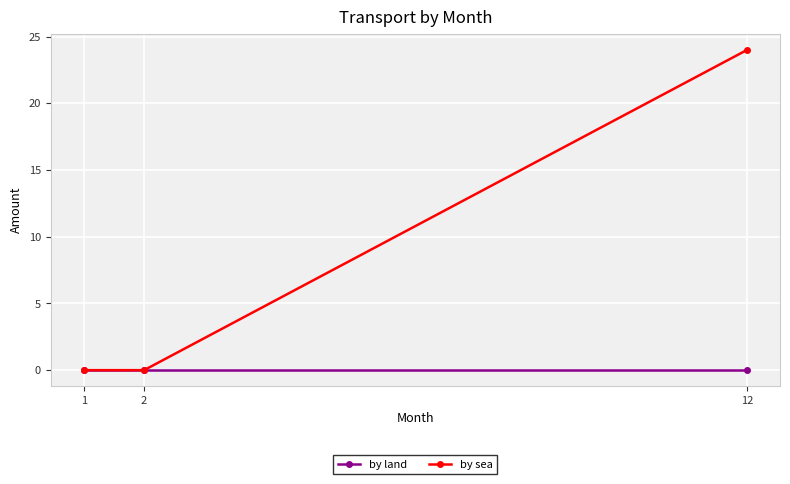

What is the greatest value displayed?

24